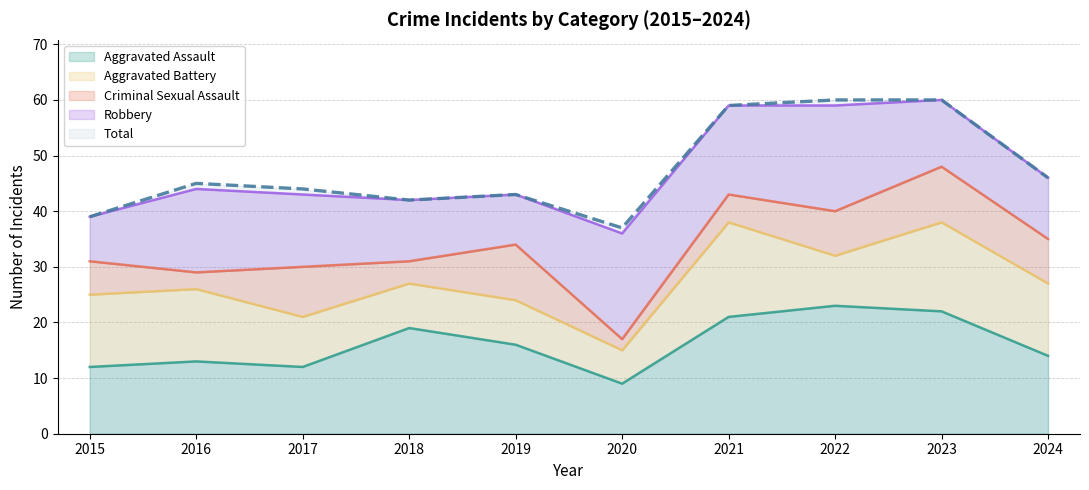

The value of Aggravated Battery at 2016 is 22. True or false?

False